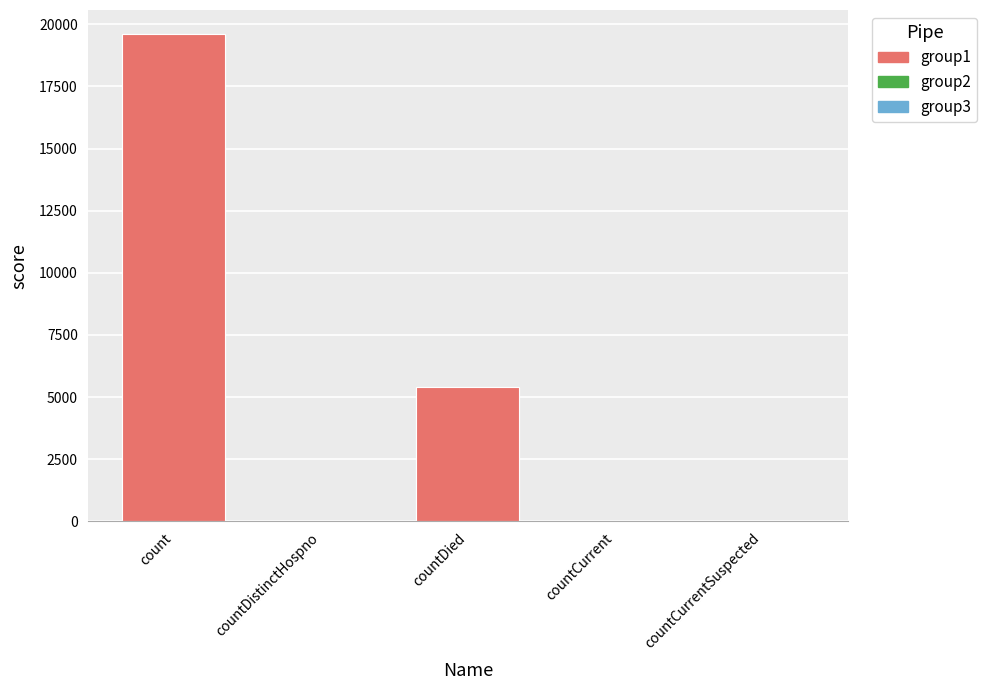

What is the value of the 3rd bar from the left?

5411